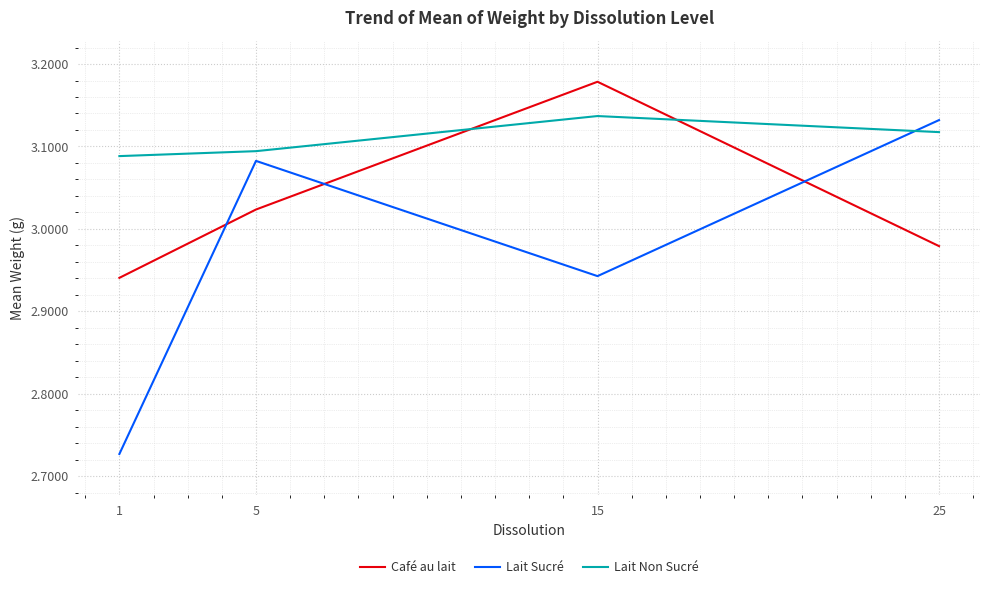

List the labels in order of Café au lait value, largest first.

15, 5, 25, 1